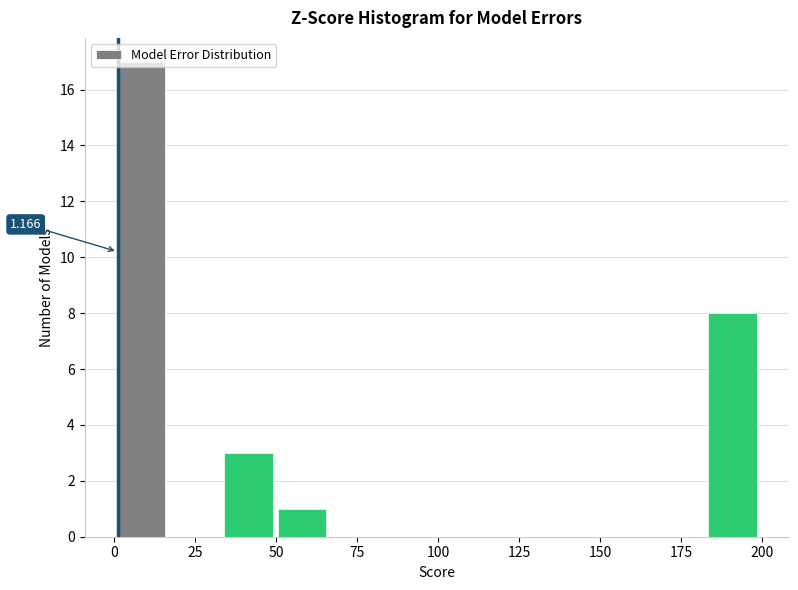

Read against the x-axis, roughly where is the centre of the tallest bar?

10